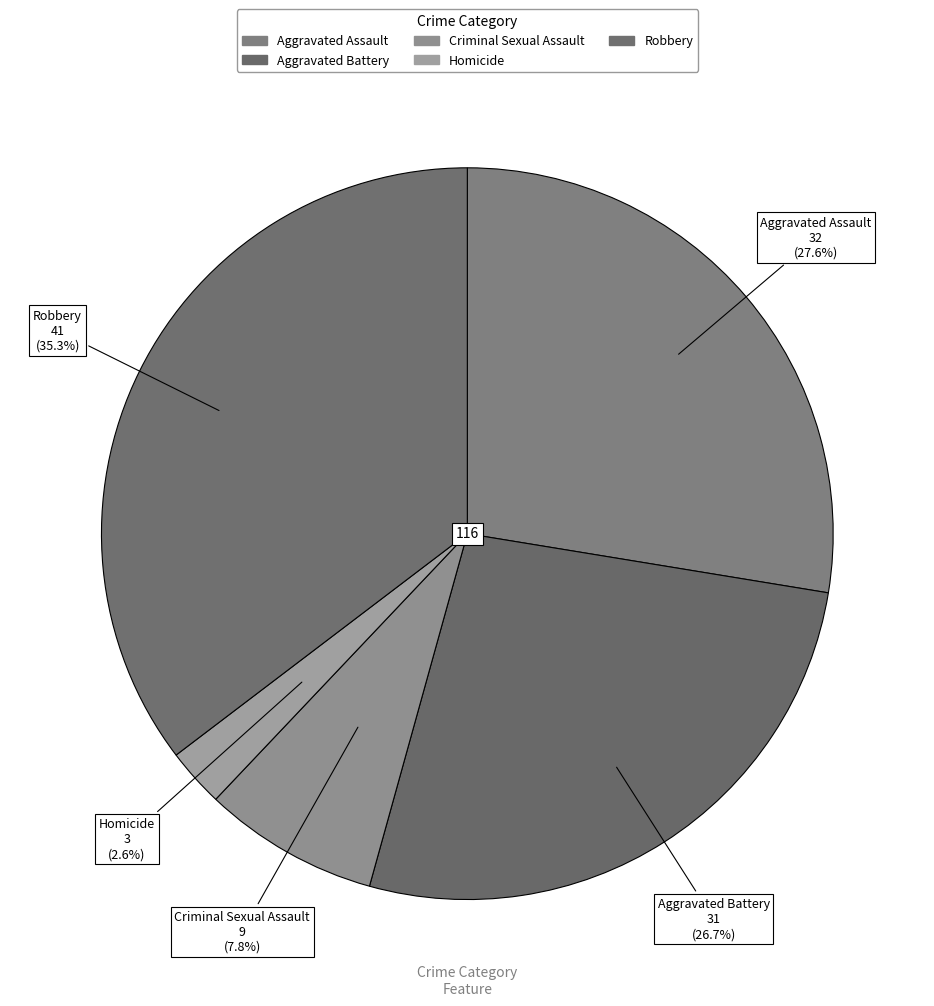

What is the ratio of the value at Homicide to the value at Robbery?

0.1